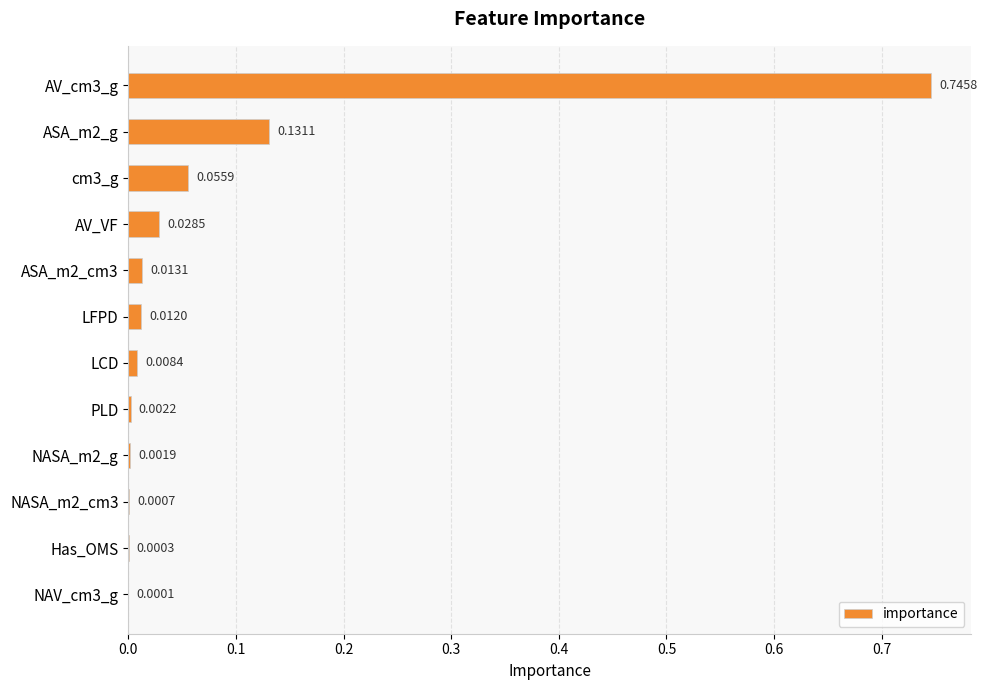

What is the change in value from AV_cm3_g to Has_OMS?

-0.7